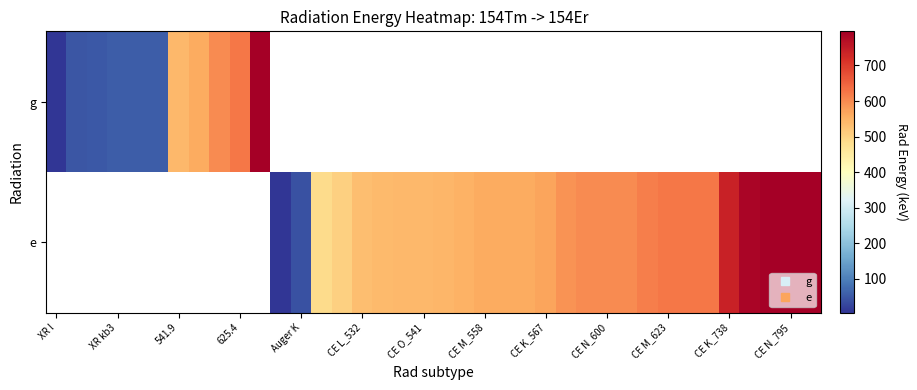

What is the difference between the maximum and minimum values in the g series?

789.0